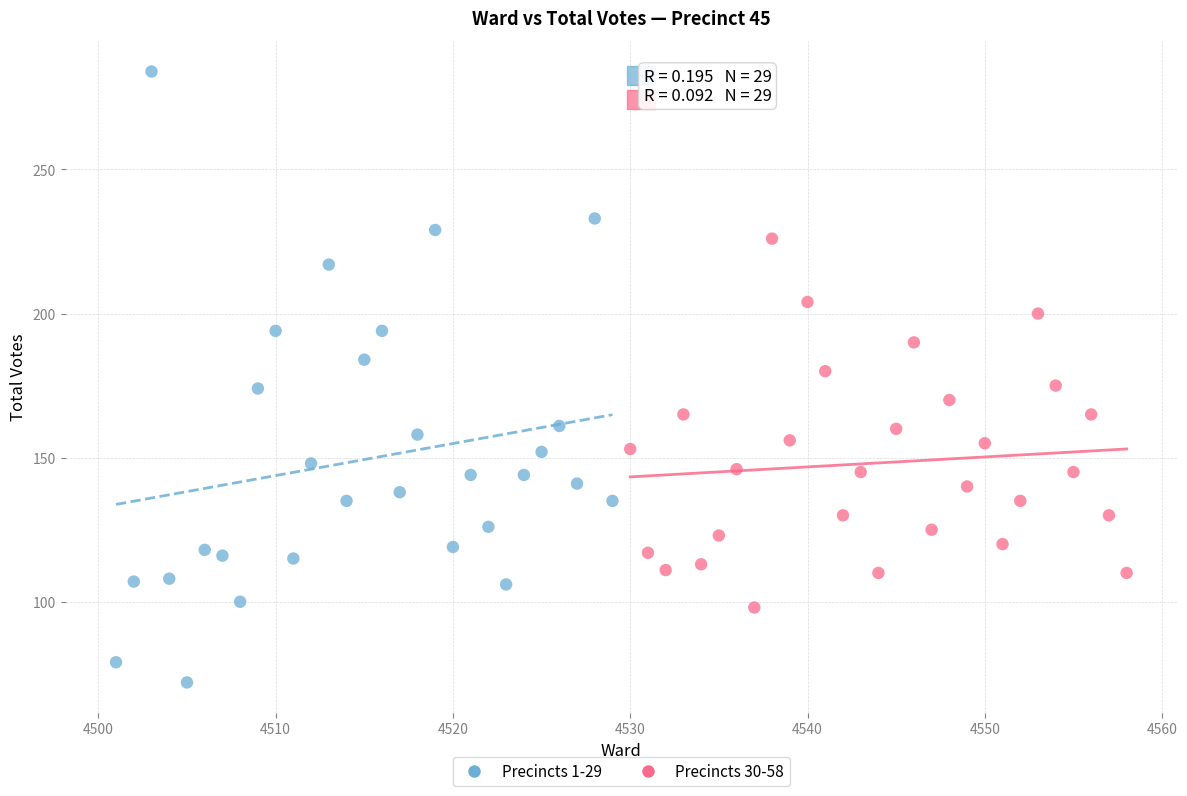

Which series has the largest Y range (max minus min)?

Precincts 1-29